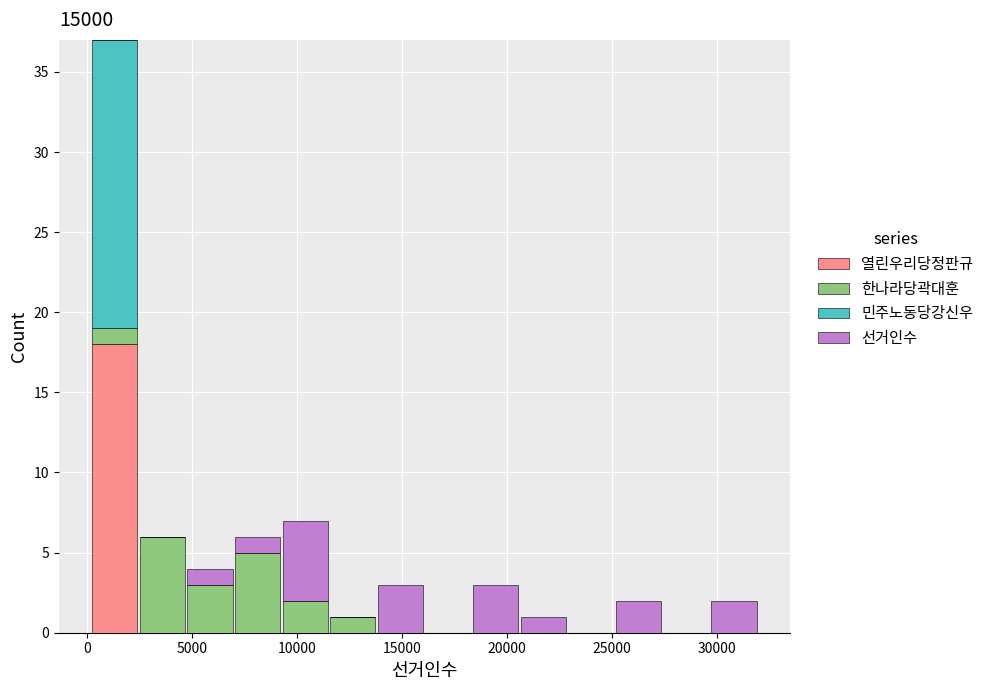

Reading left to right, transcribe this chart: for each stacked bar, give the range it covers on the x-axis and its total height. Neither the bar edges nor the heights are printed on the chart, so give them approximately, as read against the axes.

0 to 2500: 37
2500 to 4500: 6
4500 to 7000: 4
7000 to 9500: 6
9500 to 11500: 7
11500 to 14000: 1
14000 to 16000: 3
16000 to 18500: 0
18500 to 20500: 3
20500 to 23000: 1
23000 to 25000: 0
25000 to 27500: 2
27500 to 29500: 0
29500 to 32000: 2